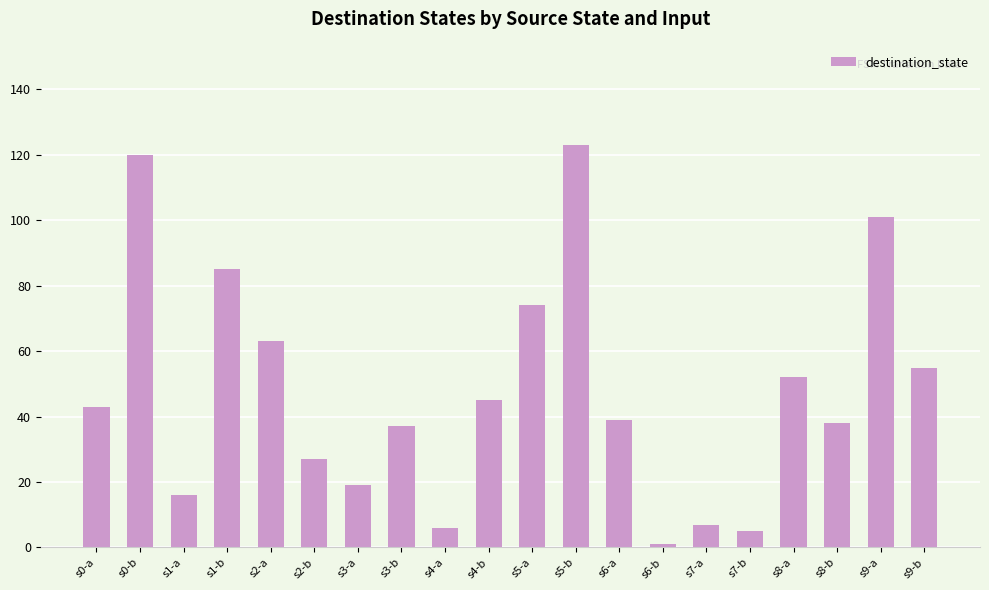

Reading left to right, what are all the values shown in this chart?

s0-a=43	s0-b=120	s1-a=16	s1-b=85	s2-a=63	s2-b=27	s3-a=19	s3-b=37	s4-a=6	s4-b=45	s5-a=74	s5-b=123	s6-a=39	s6-b=1	s7-a=7	s7-b=5	s8-a=52	s8-b=38	s9-a=101	s9-b=55